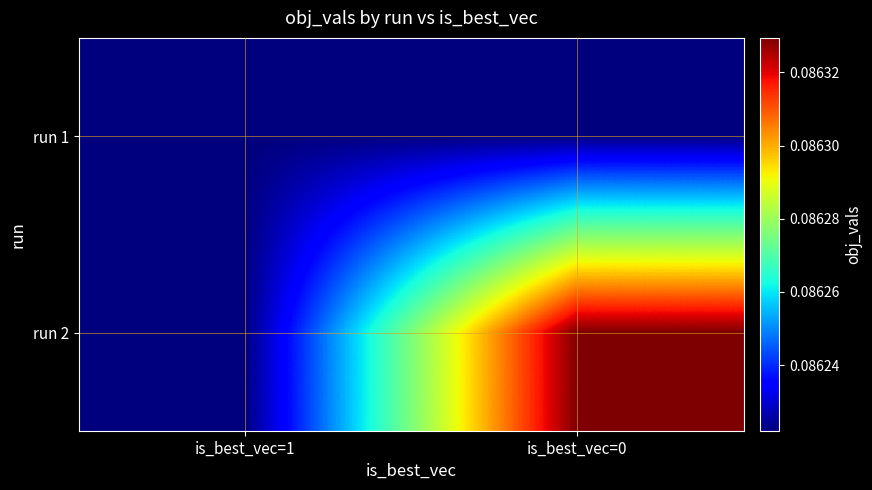

Reading left to right, list all the values displayed in this chart.

run 1: is_best_vec=1=0.1	is_best_vec=0=0.1
run 2: is_best_vec=1=0.1	is_best_vec=0=0.1